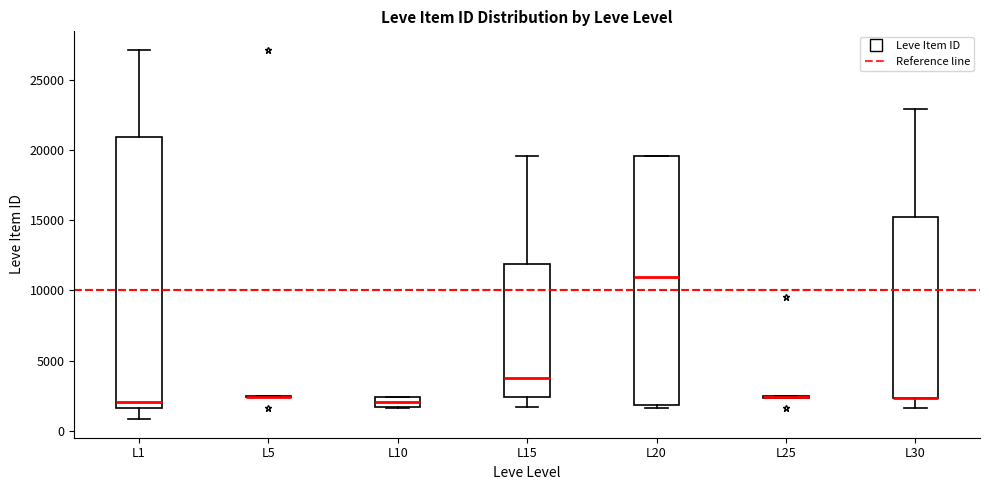

Where is the lower edge of the box for L20 on the y-axis? The values are not printed on the chart, so give them approximately, as read against the axis.

2000